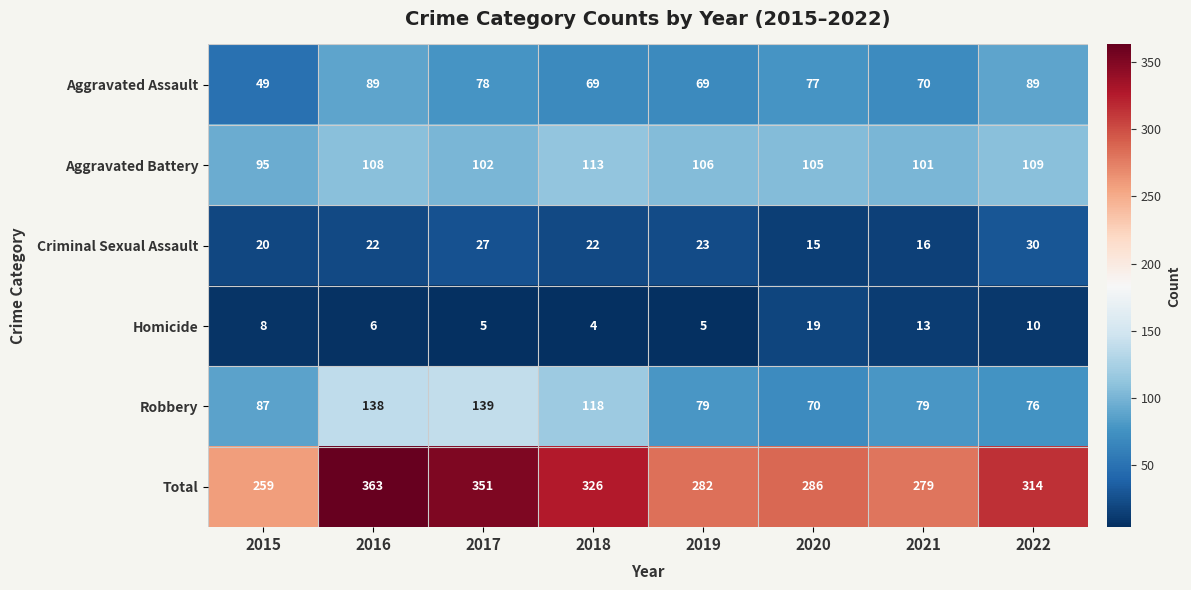

What is the total value across all series at 2022?

628